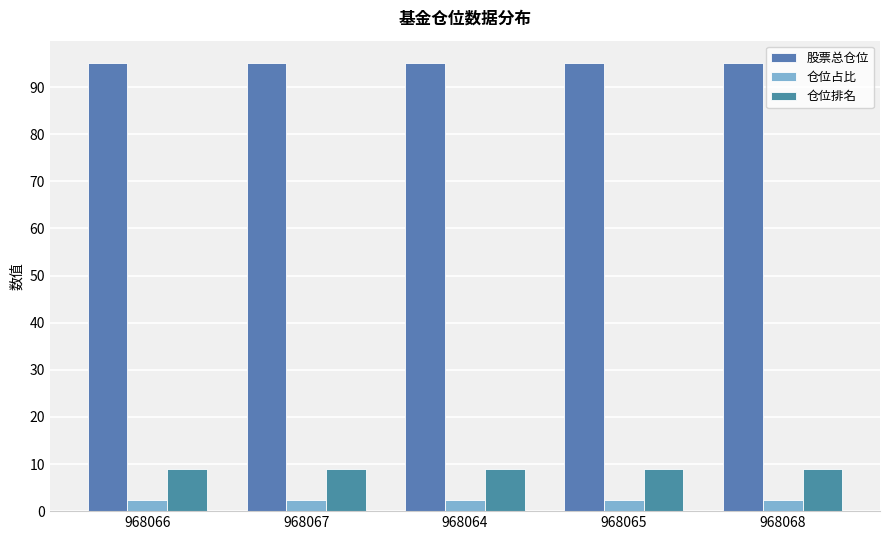

Is the value of 股票总仓位 at 968065 greater than the value of 仓位排名 at 968067?

Yes